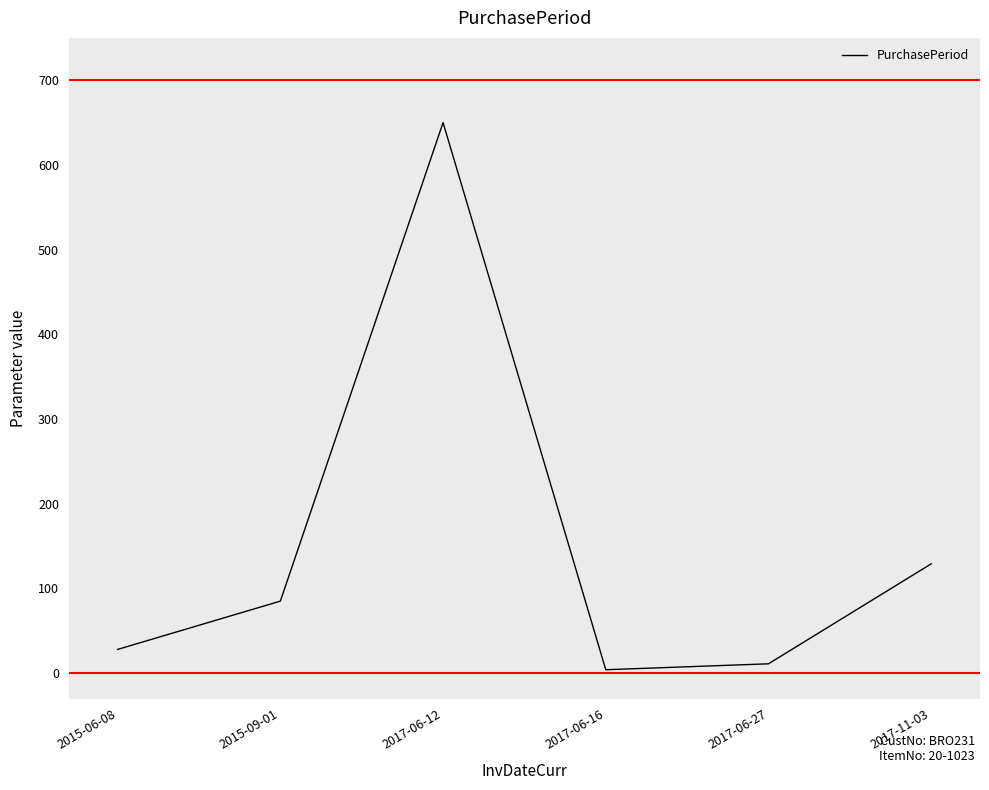

At which category does the chart reach its peak across all series?

2017-06-12